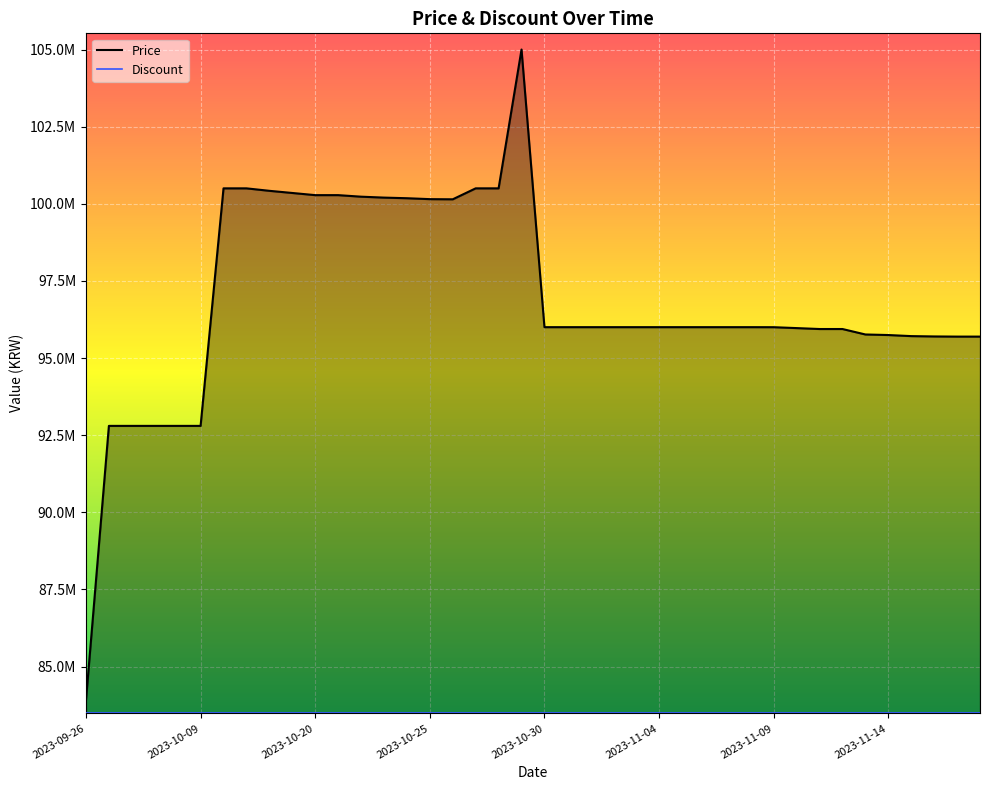

List the series in order of their overall mean, lowest first.

Discount, Price